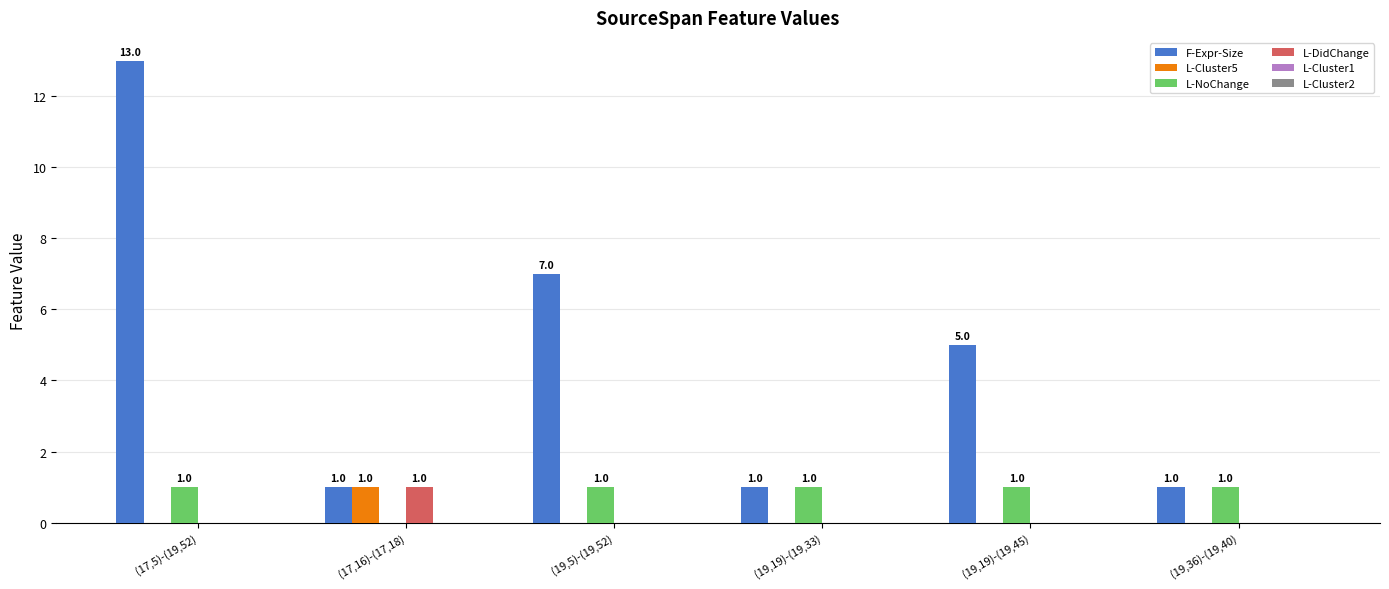

What is the sum of all F-Expr-Size values?

28